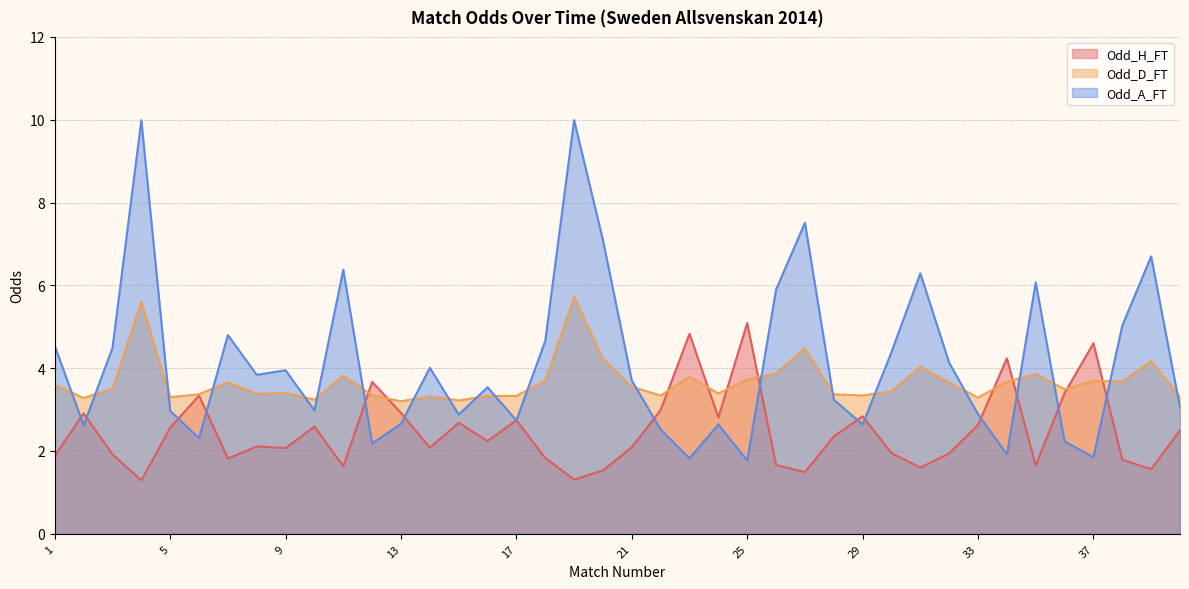

What is the value of the Odd_A_FT point at the 11th from the left?

6.4